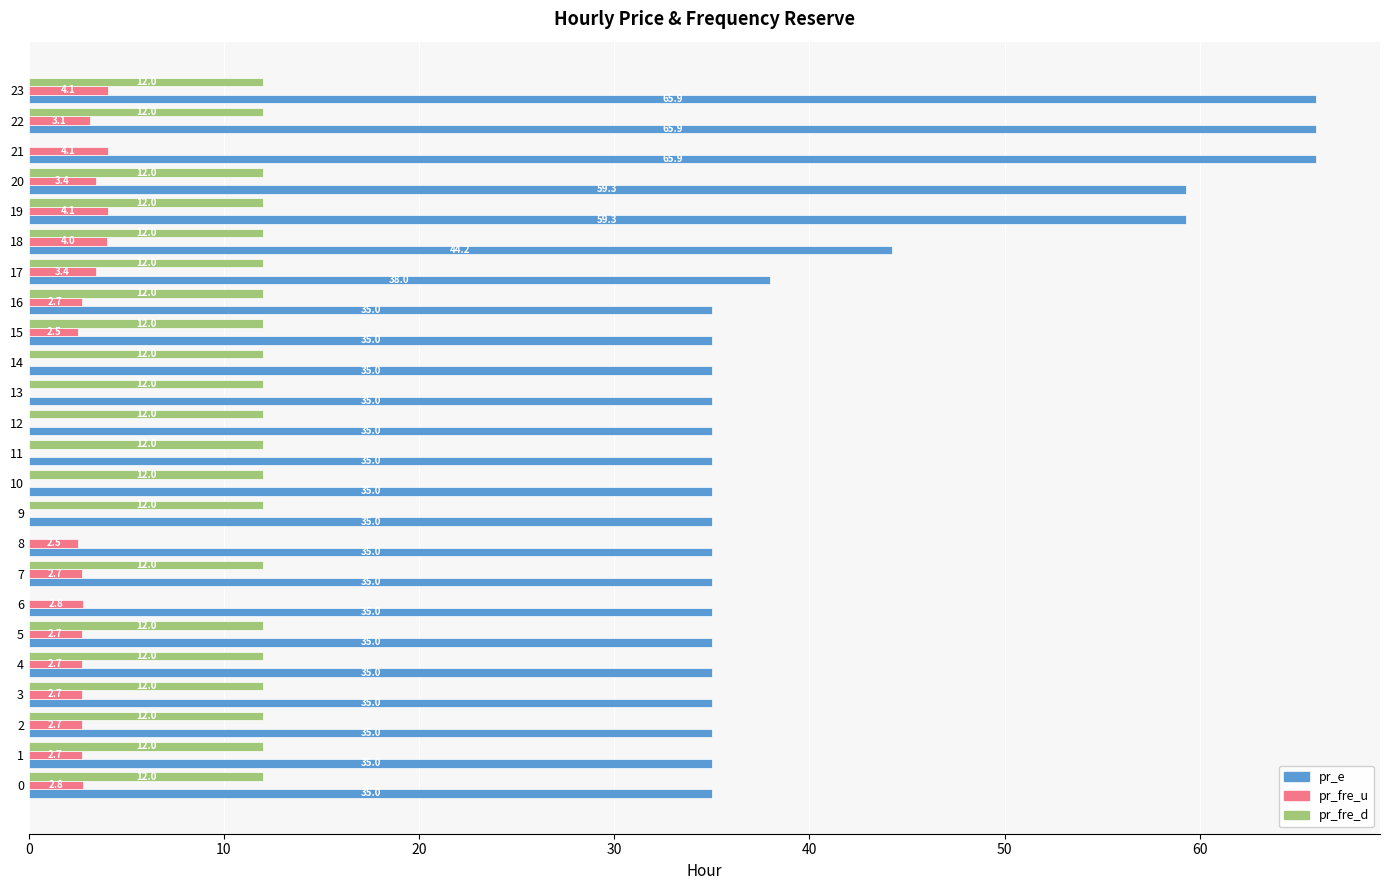

What is the maximum value for pr_fre_u?

4.1